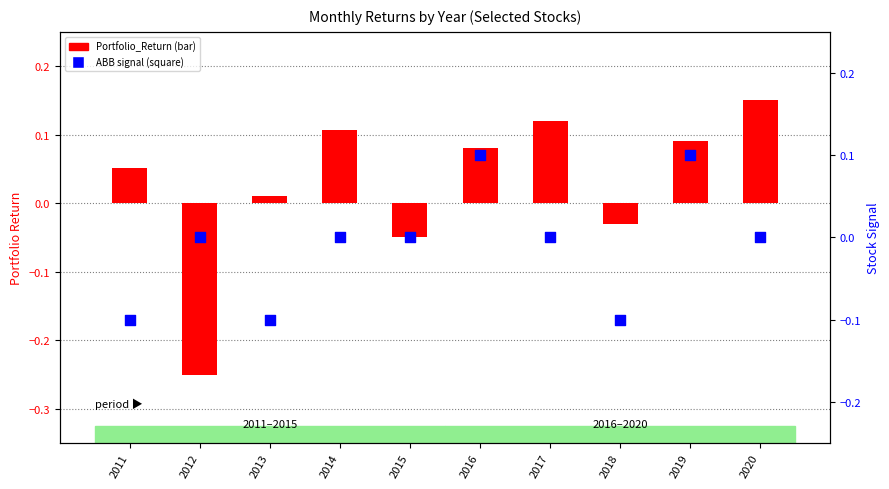

At how many categories does at least one series exceed 0?

7